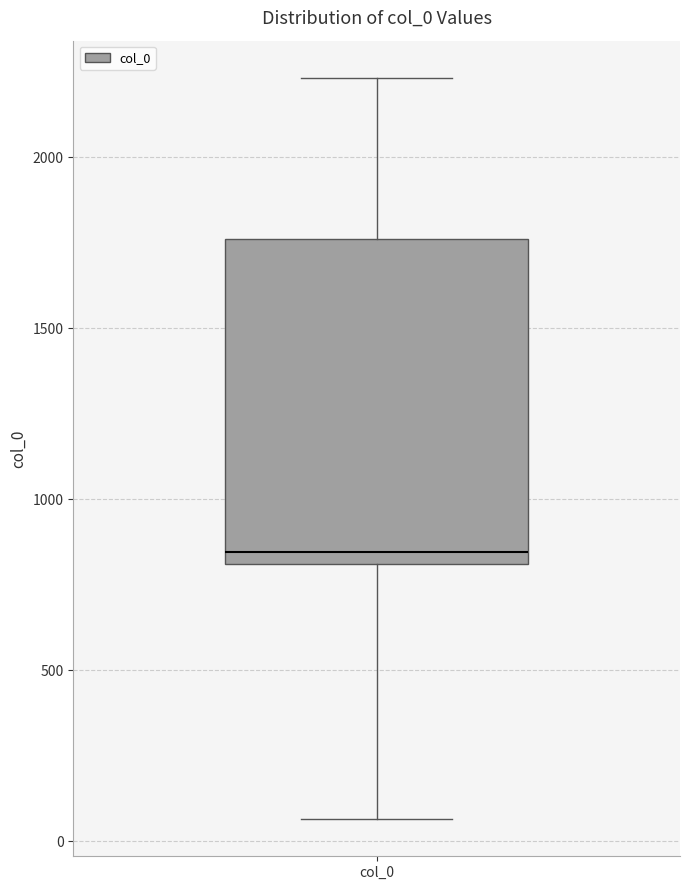

Read this box plot against the y-axis: the position of the median line, the range covered by the box, and the ends of both whiskers. The values are not printed on the chart, so give them approximately, as read against the axis.

median 850, box 800 to 1750, whiskers 50 to 2250